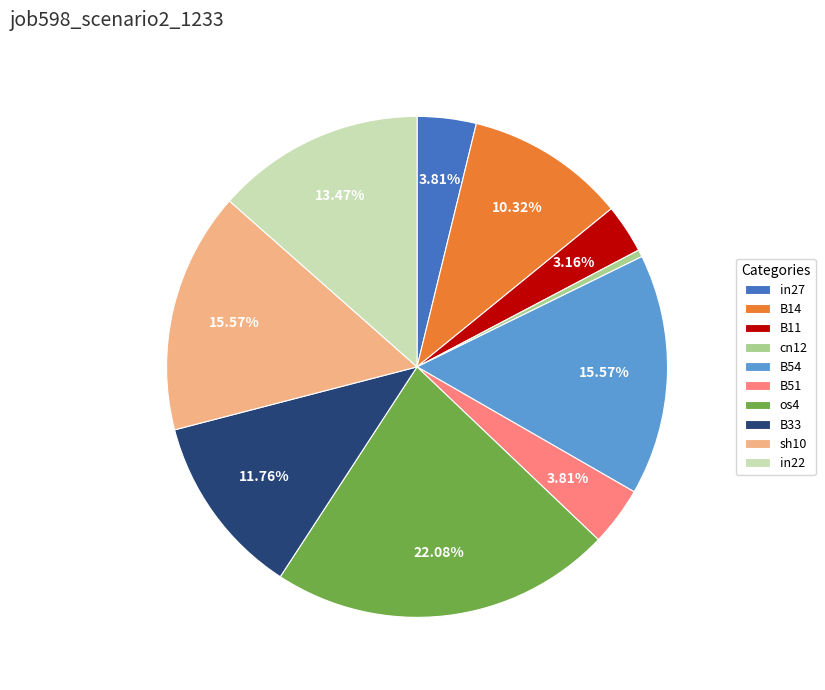

How many segments does this pie chart have?

10